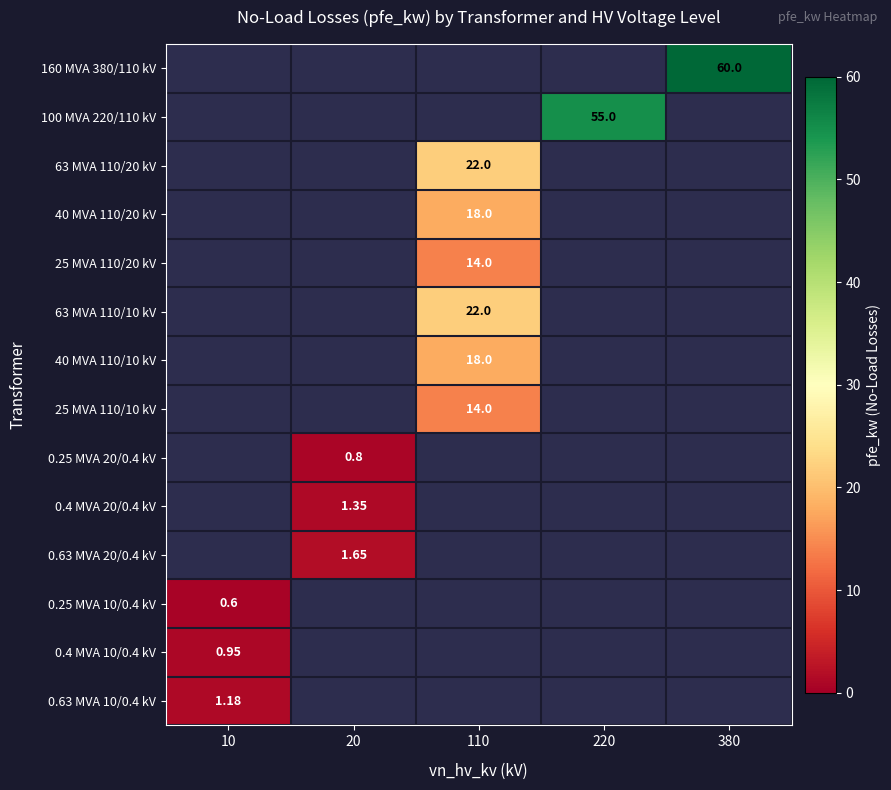

Is the value of 0.25 MVA 10/0.4 kV at 10 greater than the value of 63 MVA 110/10 kV at 110?

No